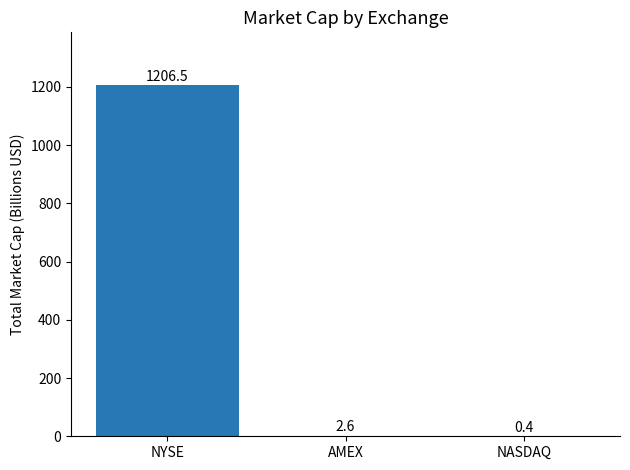

What is the average value?

403.2